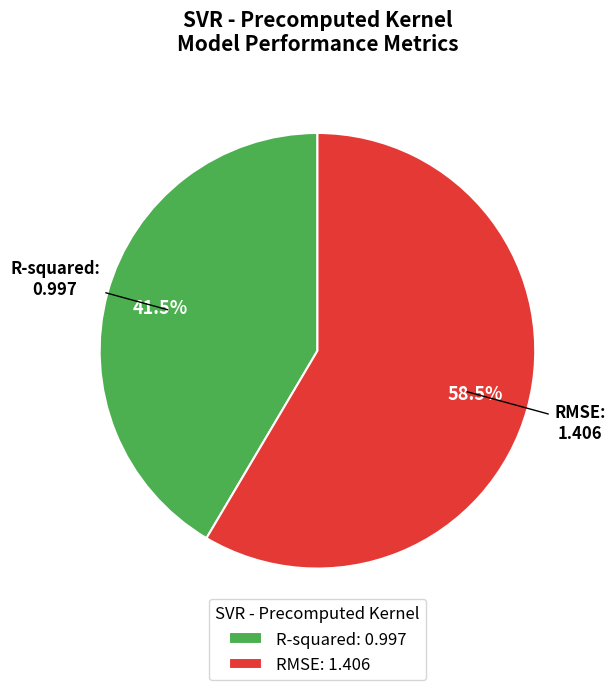

Between R-squared: 0.997 and RMSE: 1.406, which is larger?

RMSE: 1.406